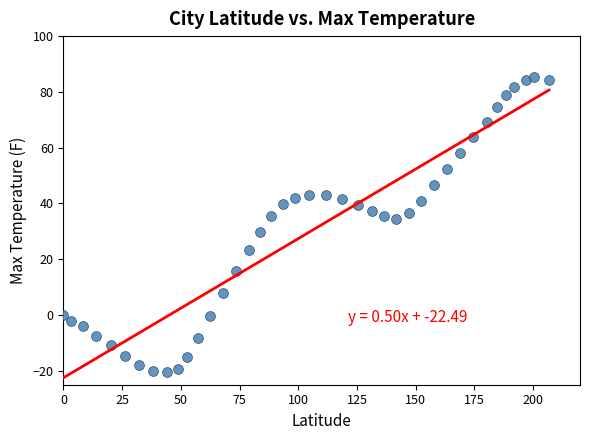

What is the range of X values (max minus min)?

206.8